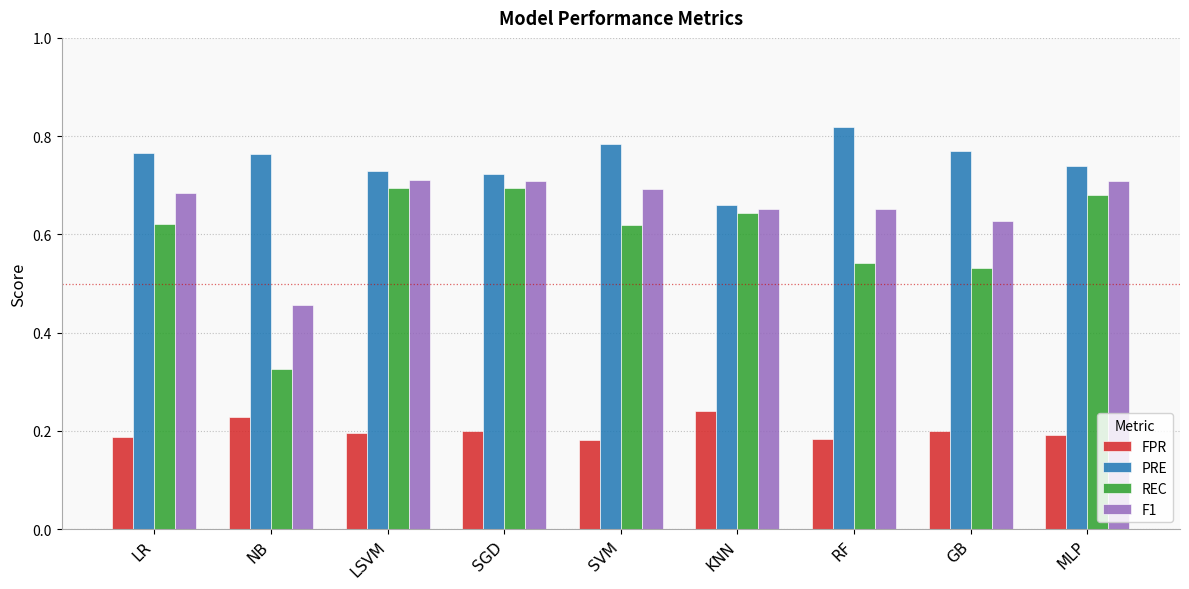

What position from the right is KNN?

4